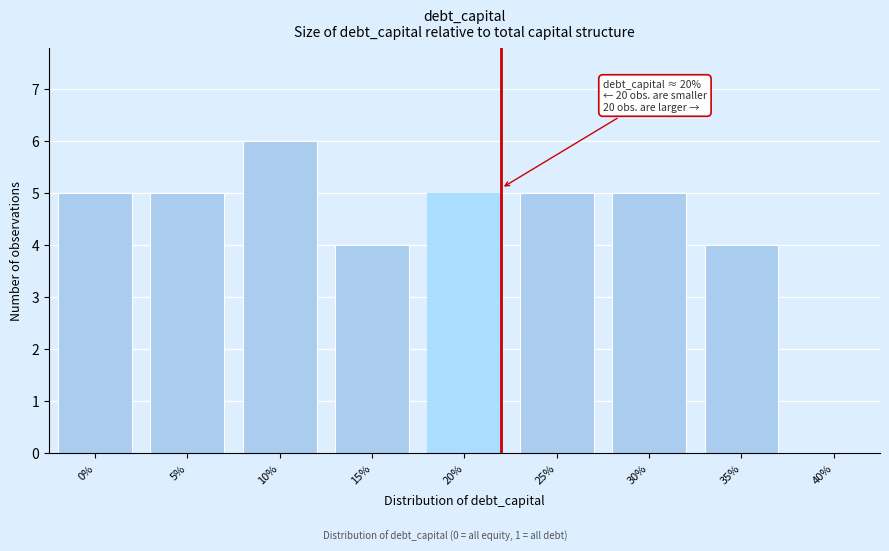

Reading right to left, list all the values displayed in this chart.

40%=0	35%=4	30%=5	25%=5	20%=5	15%=4	10%=6	5%=5	0%=5